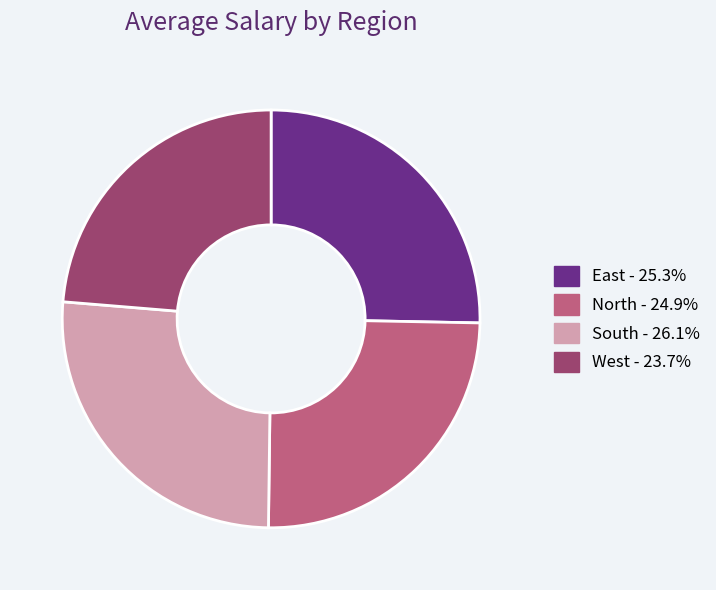

How many slices are in this pie chart?

4